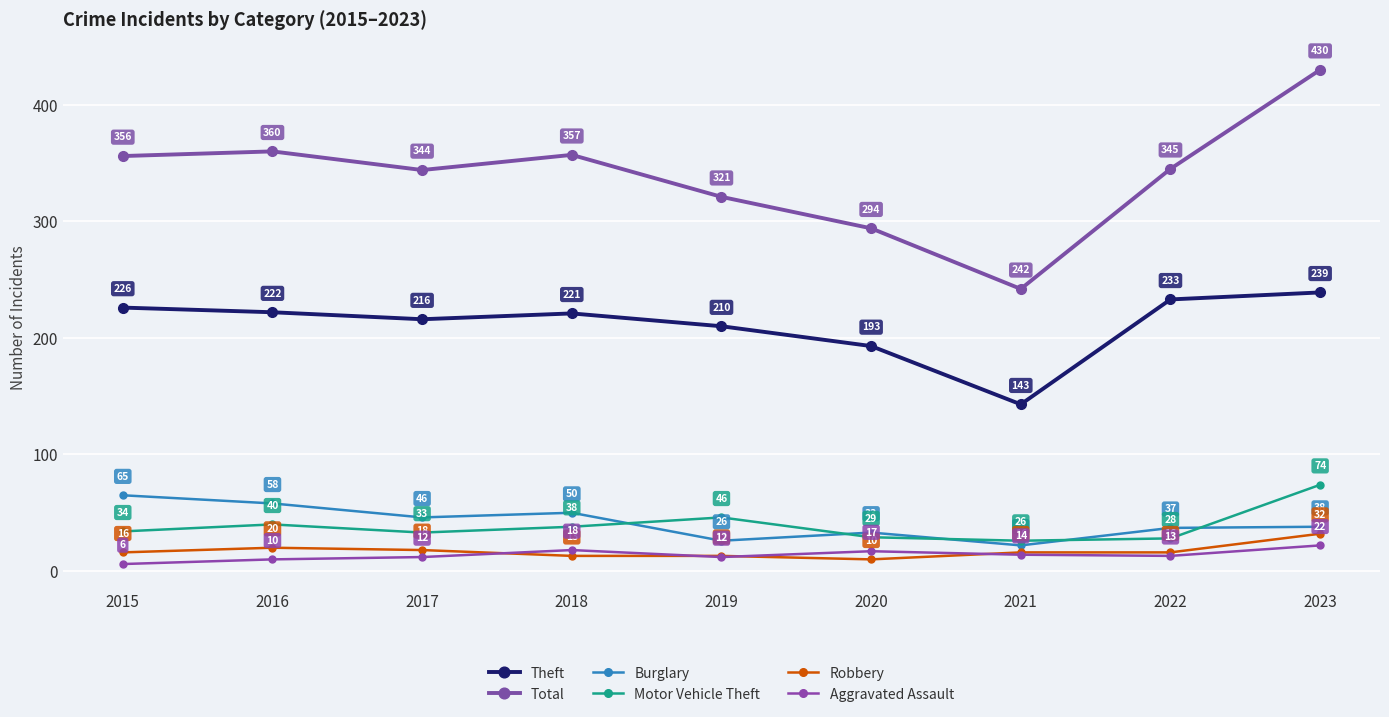

Is this an area chart (filled region under the line)?

No